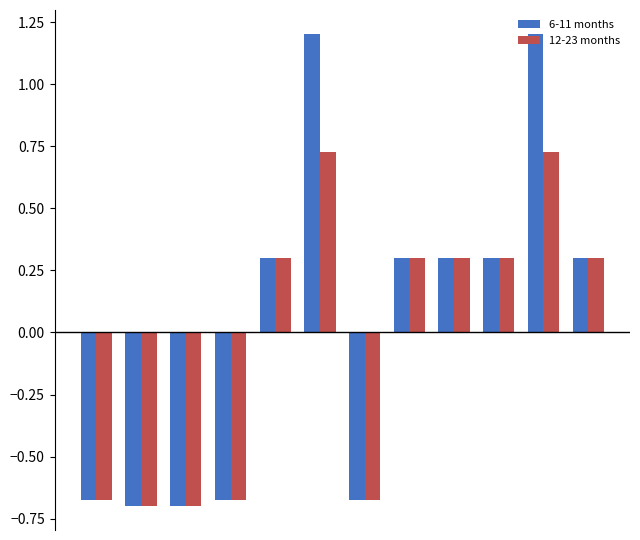

At how many categories does at least one series exceed 0?

7